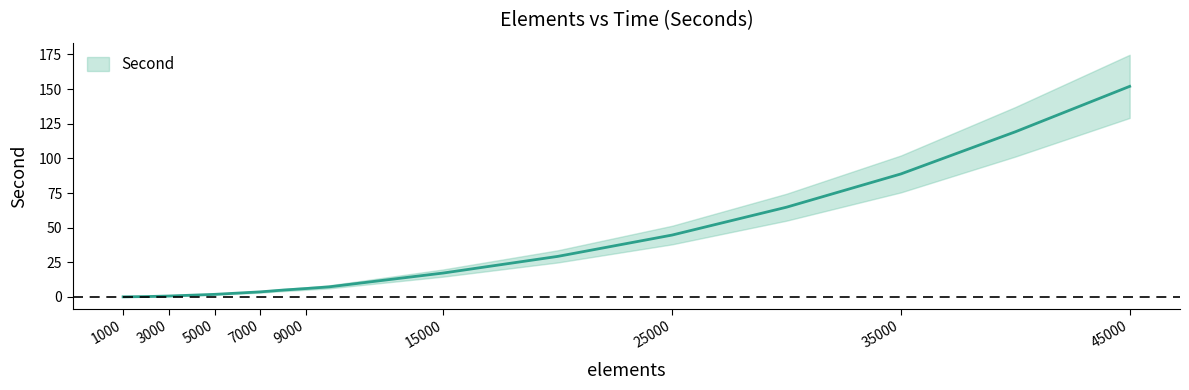

Which label corresponds to the largest value in the chart?

45000